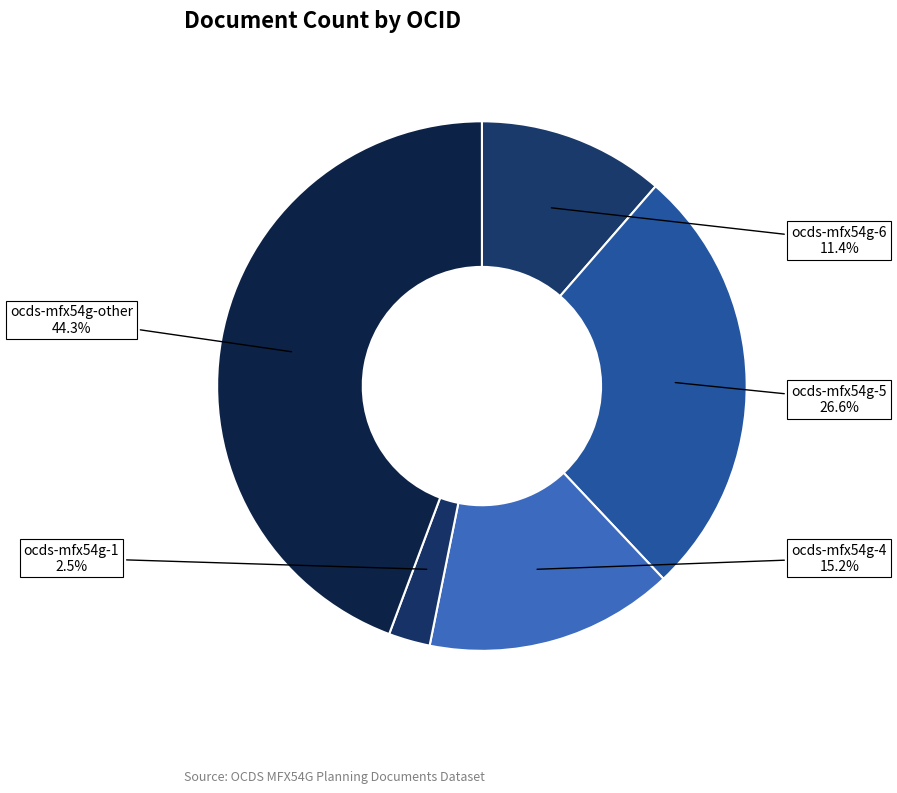

How many segments does this pie chart have?

5